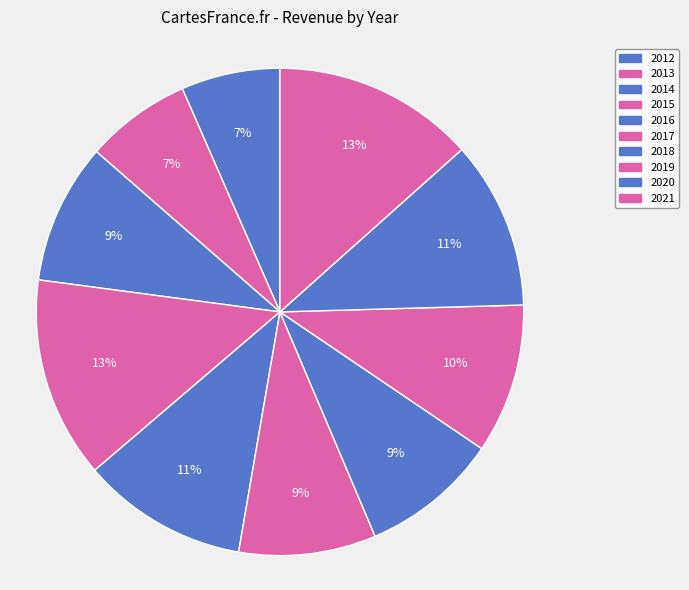

What percentage is the 2016 slice, to the nearest percent?

11%